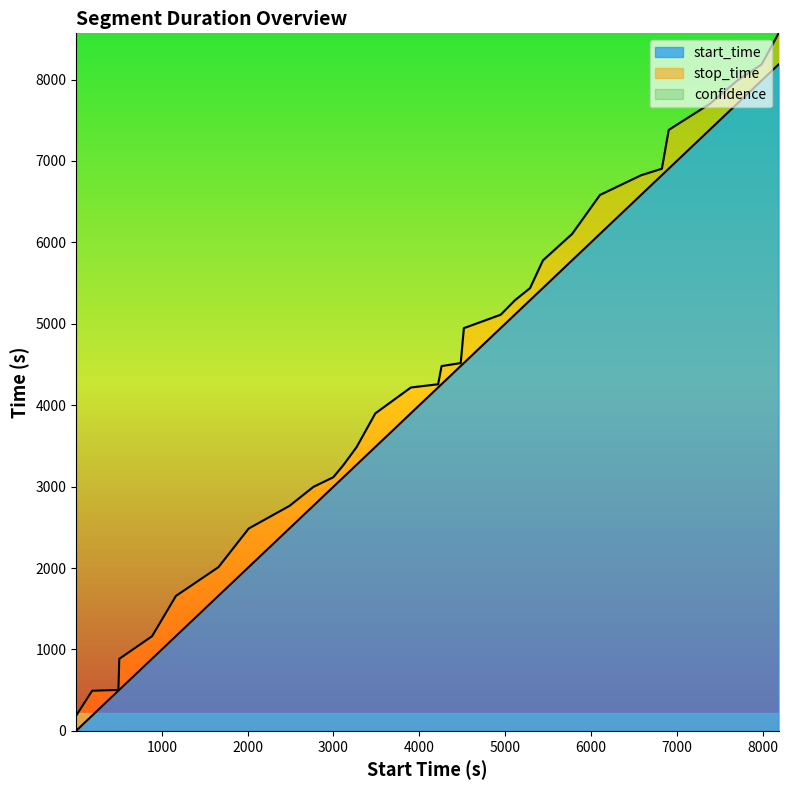

Reading right to left, extract all data points from this chart.

start_time: 8186.0=8186	7987.0=7987	7702.0=7702	7383.0=7383	6906.0=6906	6826.0=6826	6584.0=6584	6105.0=6105	5780.0=5780	5440.0=5440	5290.0=5290	5113.0=5113	4948.0=4948	4519.0=4519	4482.0=4482	4259.0=4259	4219.0=4219	3901.0=3901	3487.0=3487	3269.0=3269	3117.0=3117	2998.0=2998	2765.0=2765	2487.0=2487	2012.0=2012	1659.0=1659	1164.0=1164	886.0=886	504.0=504	494.0=494	188.0=188	1.0=1
stop_time: 8186.0=8568	7987.0=8185	7702.0=7986	7383.0=7701	6906.0=7382	6826.0=6905	6584.0=6825	6105.0=6583	5780.0=6104	5440.0=5779	5290.0=5439	5113.0=5289	4948.0=5112	4519.0=4947	4482.0=4518	4259.0=4481	4219.0=4258	3901.0=4218	3487.0=3900	3269.0=3486	3117.0=3268	2998.0=3116	2765.0=2997	2487.0=2764	2012.0=2486	1659.0=2011	1164.0=1658	886.0=1163	504.0=885	494.0=503	188.0=493	1.0=187